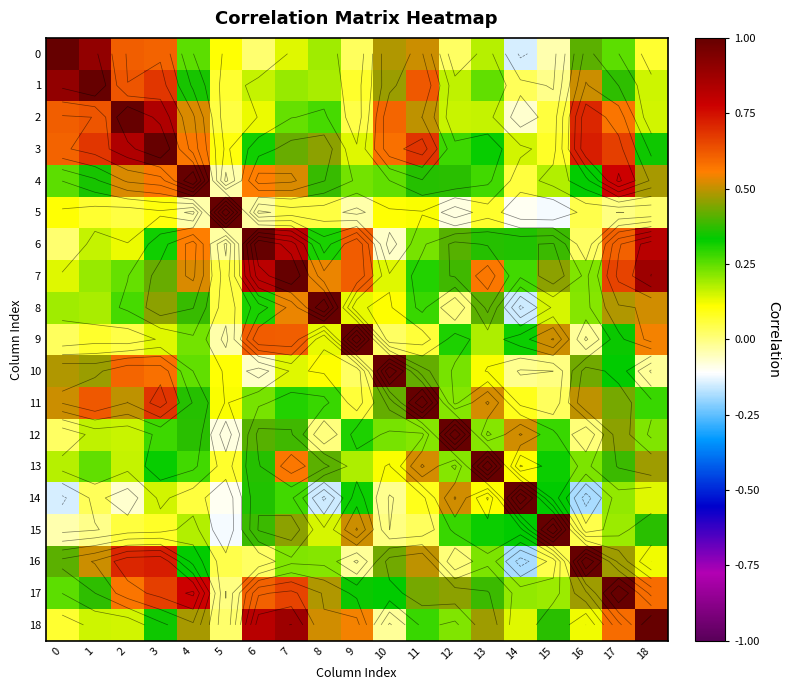

Is it true that 2 equals 0.1 at 8?

False